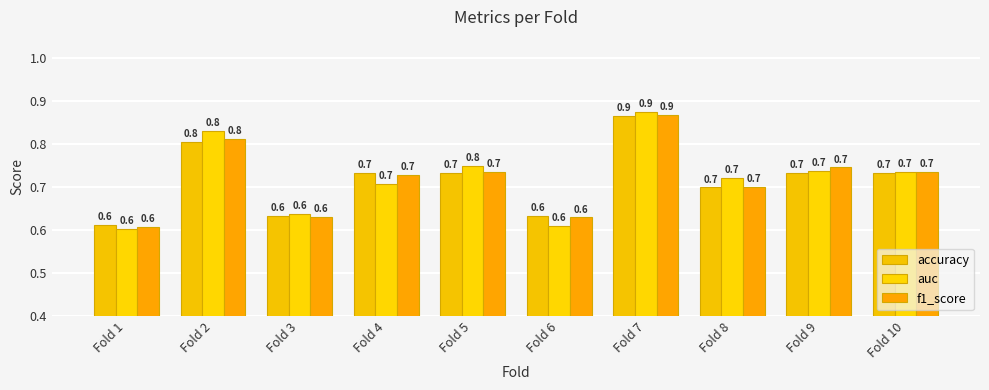

Which series has the largest range (max minus min)?

auc